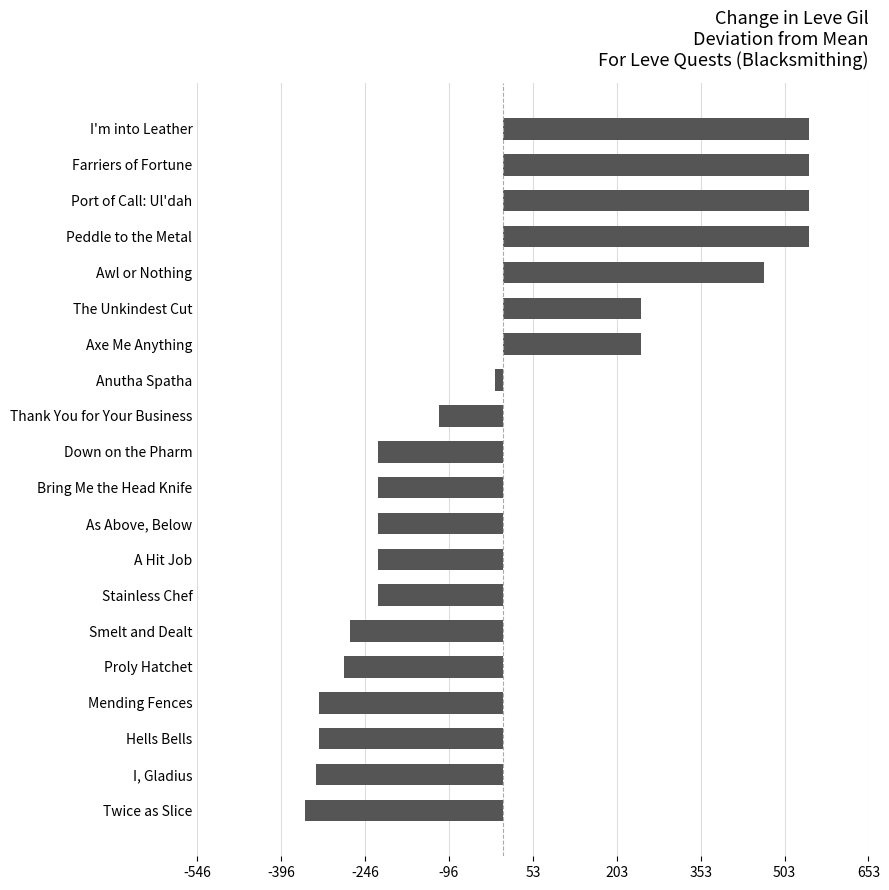

Where is the data nearest to the value 96?

Anutha Spatha